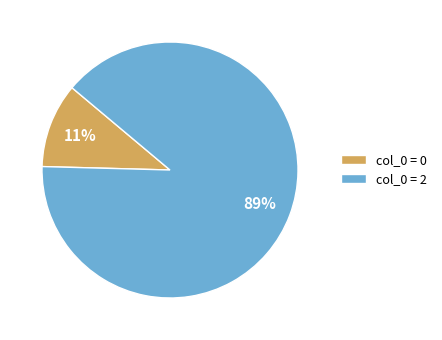

Rank the categories by value from lowest to highest.

col_0 = 0, col_0 = 2